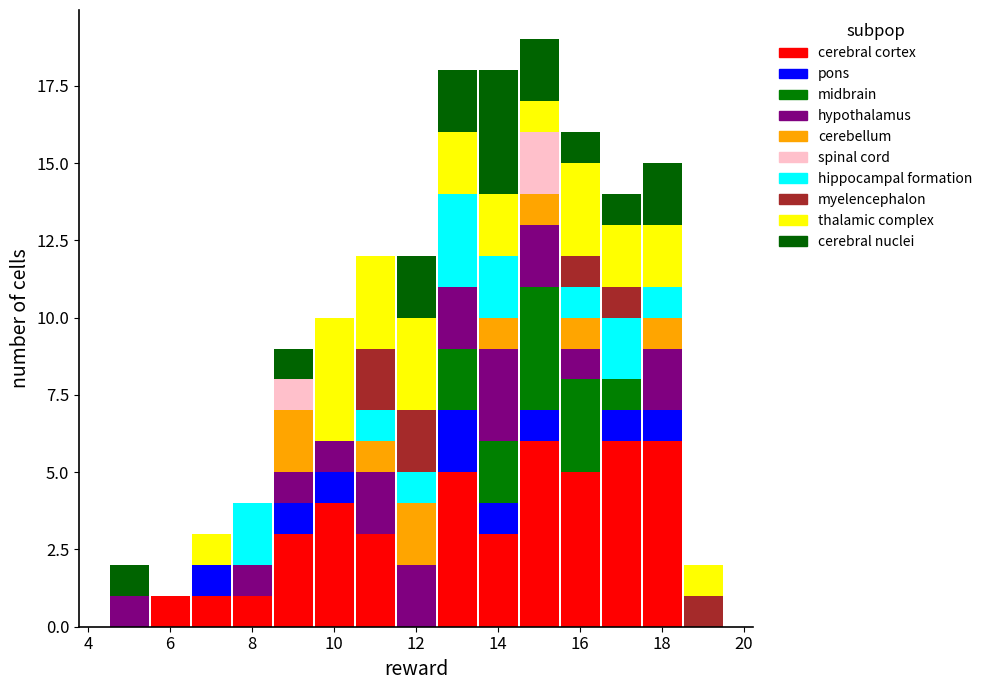

Reading left to right, list every stacked bar in this chart as the range it spans on the x-axis followed by its total height. Neither the bar edges nor the heights are printed on the chart, so give them approximately, as read against the axes.

4.5 to 5.5: 2
5.5 to 6.5: 1
6.5 to 7.5: 3
7.5 to 8.5: 4
8.5 to 9.5: 9
9.5 to 10.5: 10
10.5 to 11.5: 12
11.5 to 12.5: 12
12.5 to 13.5: 18
13.5 to 14.5: 18
14.5 to 15.5: 19
15.5 to 16.5: 16
16.5 to 17.5: 14
17.5 to 18.5: 15
18.5 to 19.5: 2